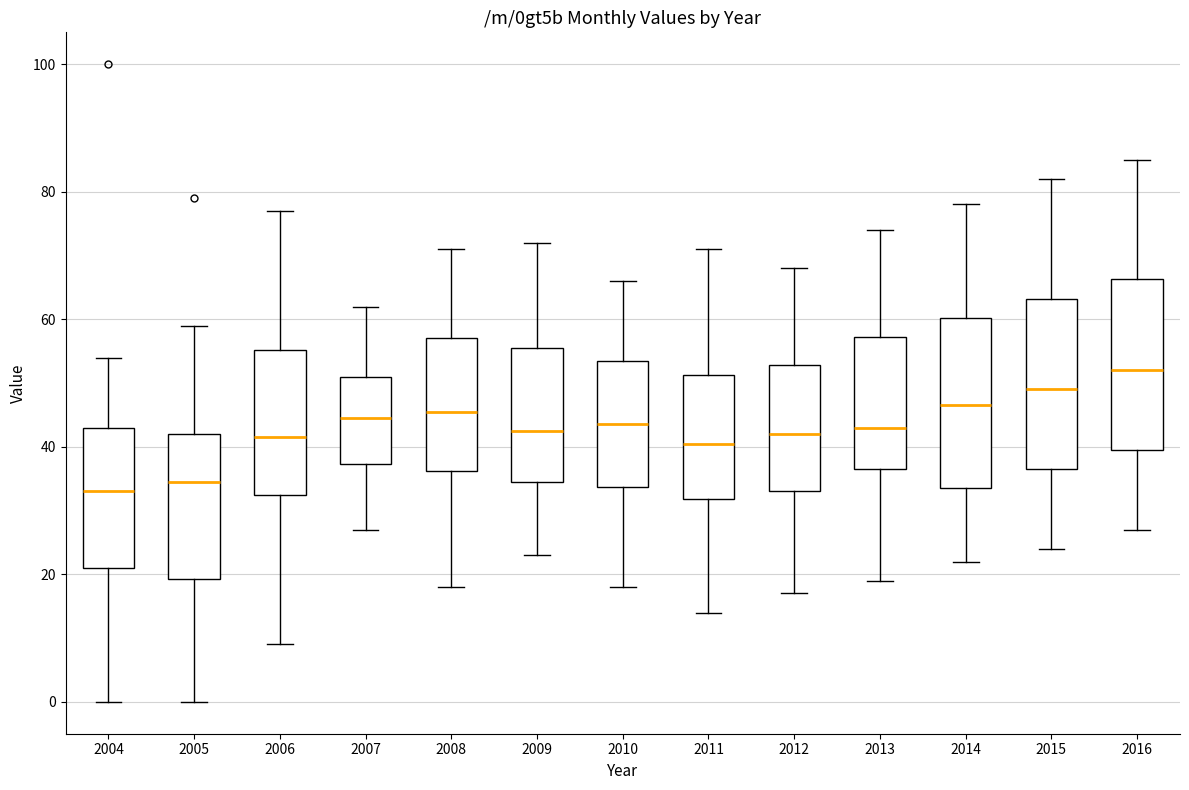

Where is the lower edge of the box at x = 2004 on the y-axis? The values are not printed on the chart, so give them approximately, as read against the axis.

22